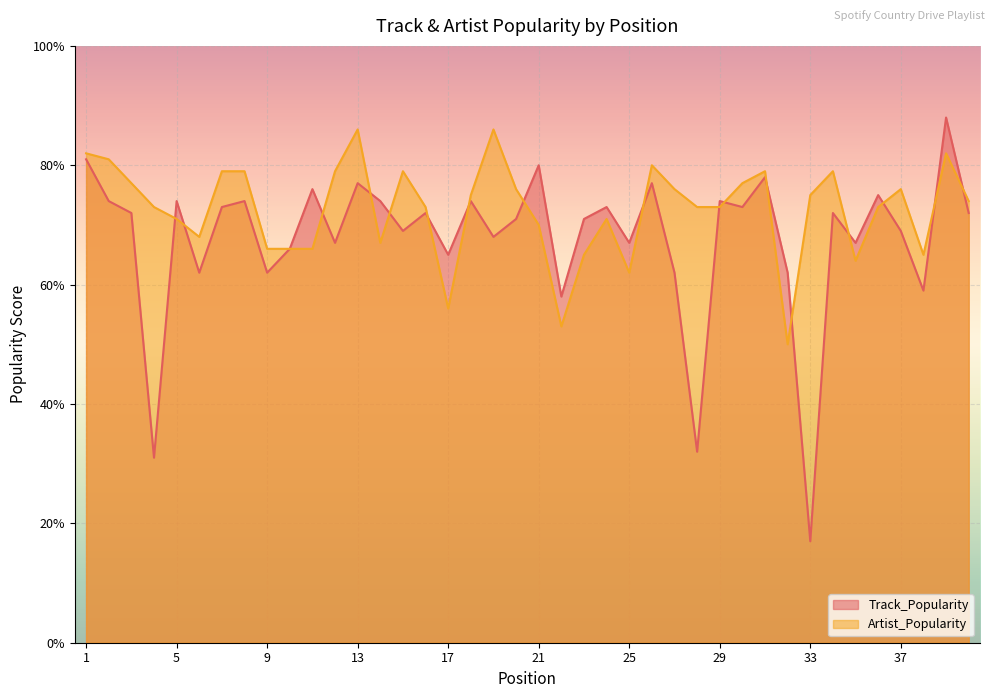

The value of Artist_Popularity at 4 is 73. True or false?

True